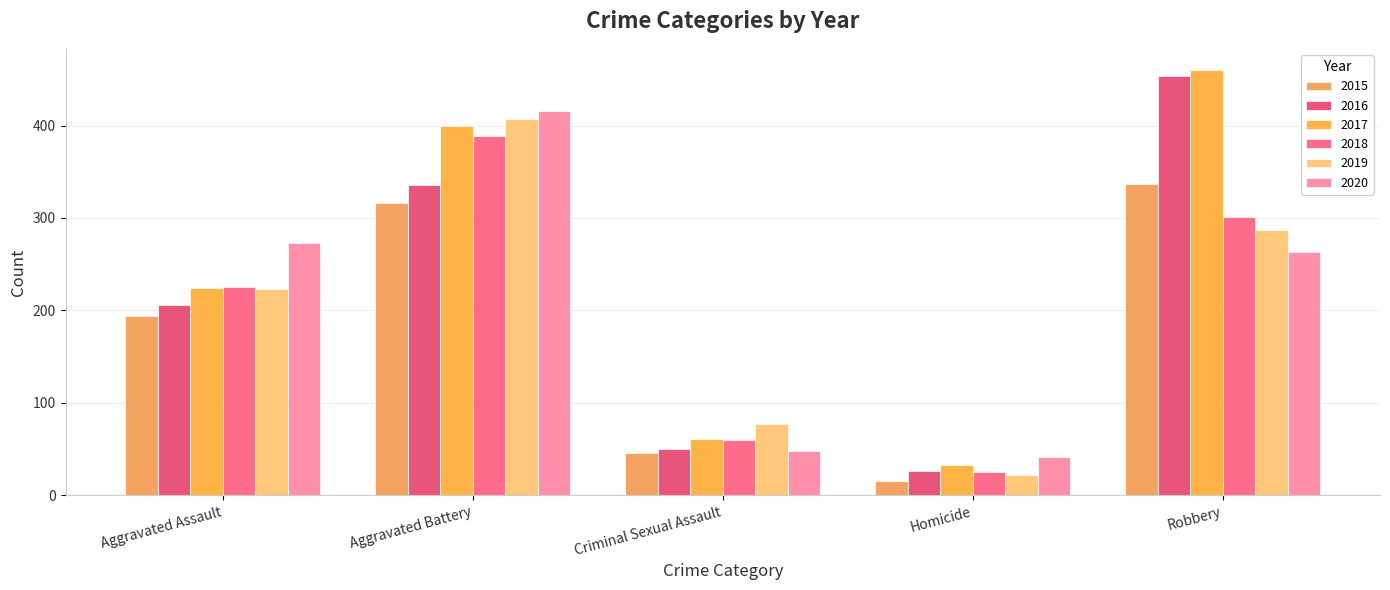

Is it true that 2020 equals 263 at Robbery?

True